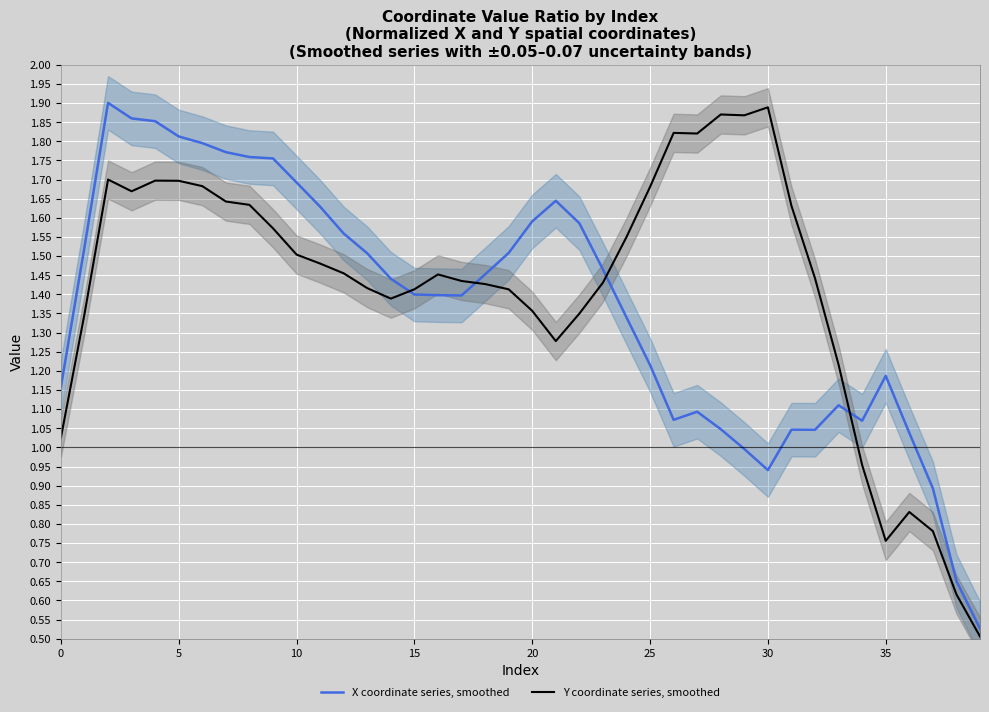

Is the value of Y coordinate series, smoothed at 25 greater than the value of X coordinate series, smoothed at 5?

No